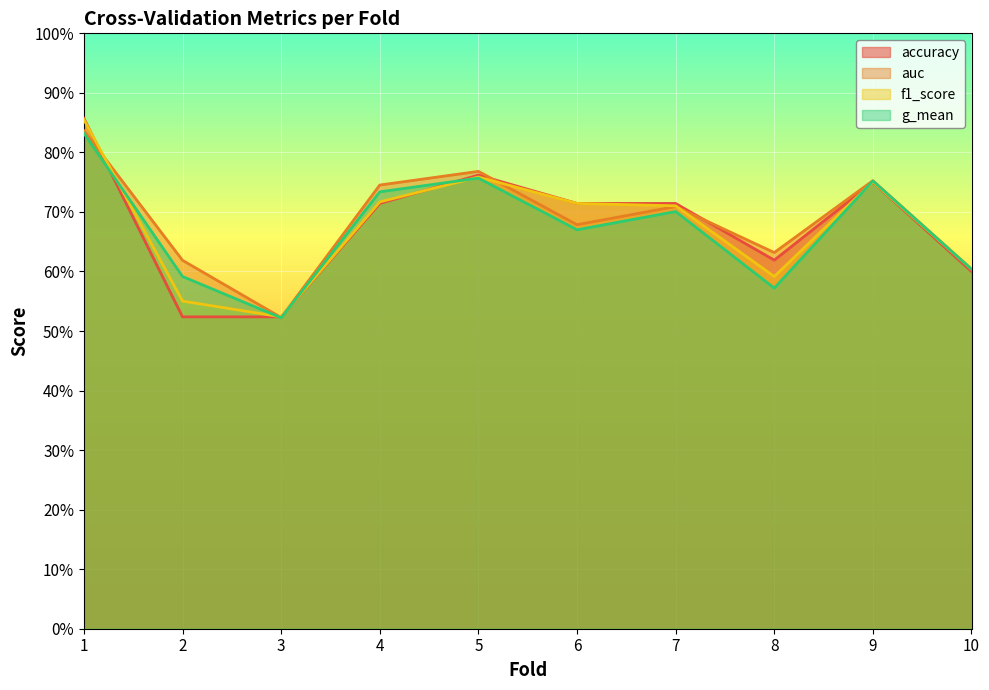

Which series changed the most between 1 and 4?

accuracy